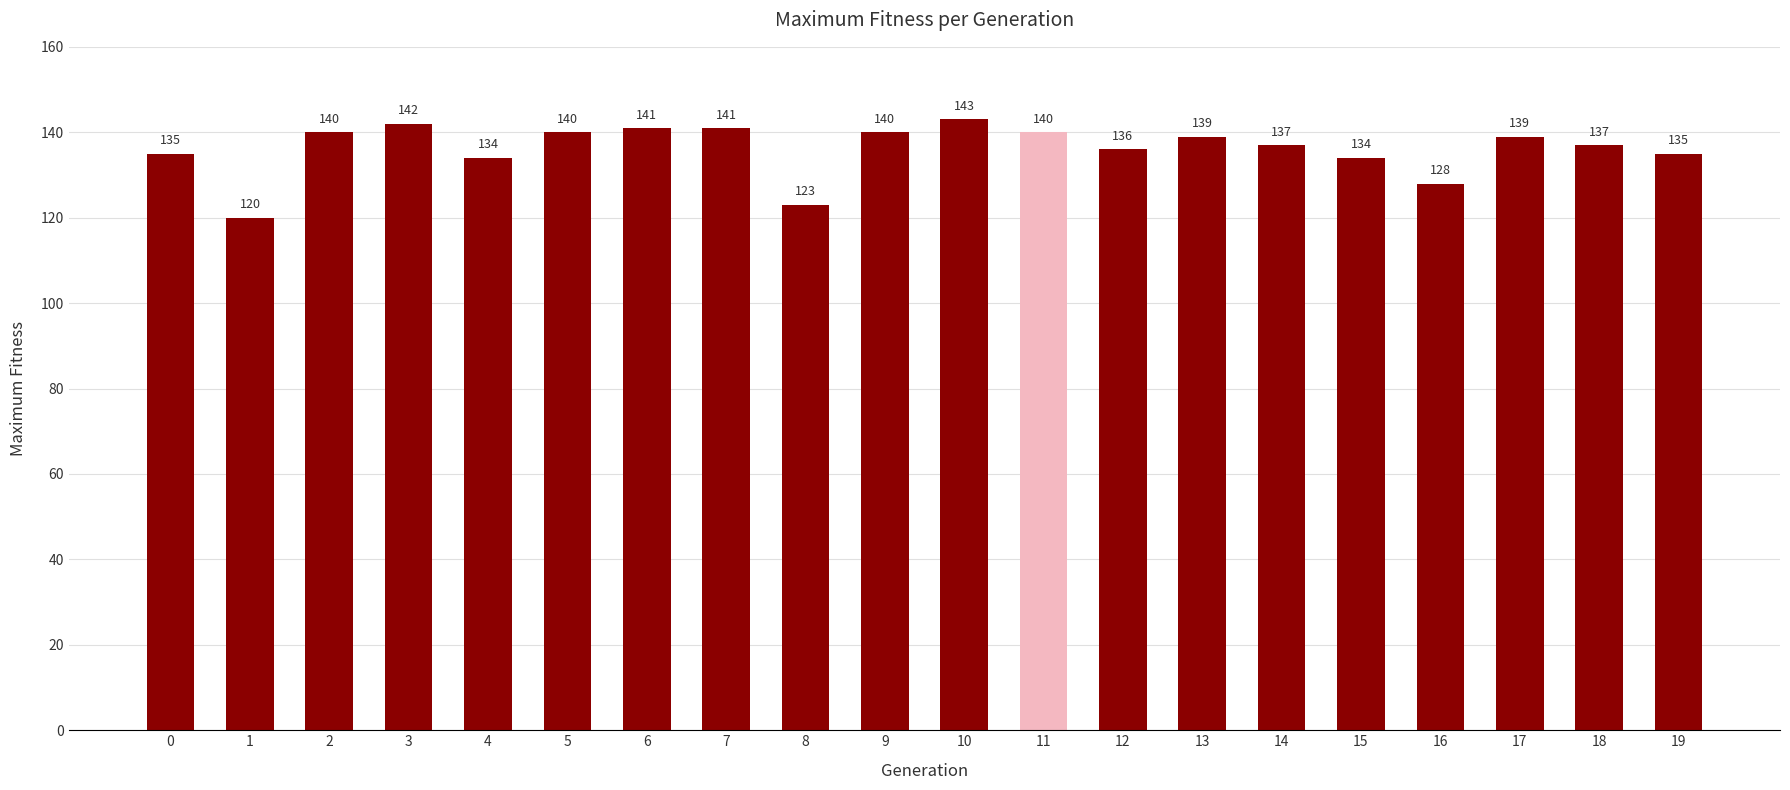

The chart shows a value of 141 at 7. True or false?

True